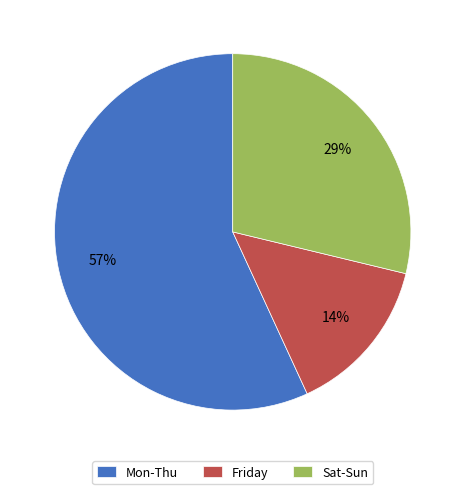

Which category has the smallest portion of the pie?

Friday